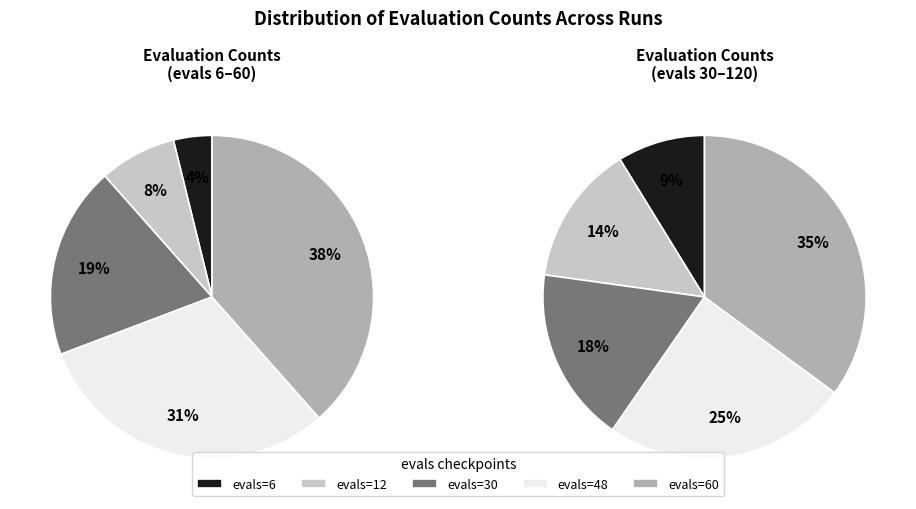

Between evals 60 and evals 12, which is larger?

evals 60